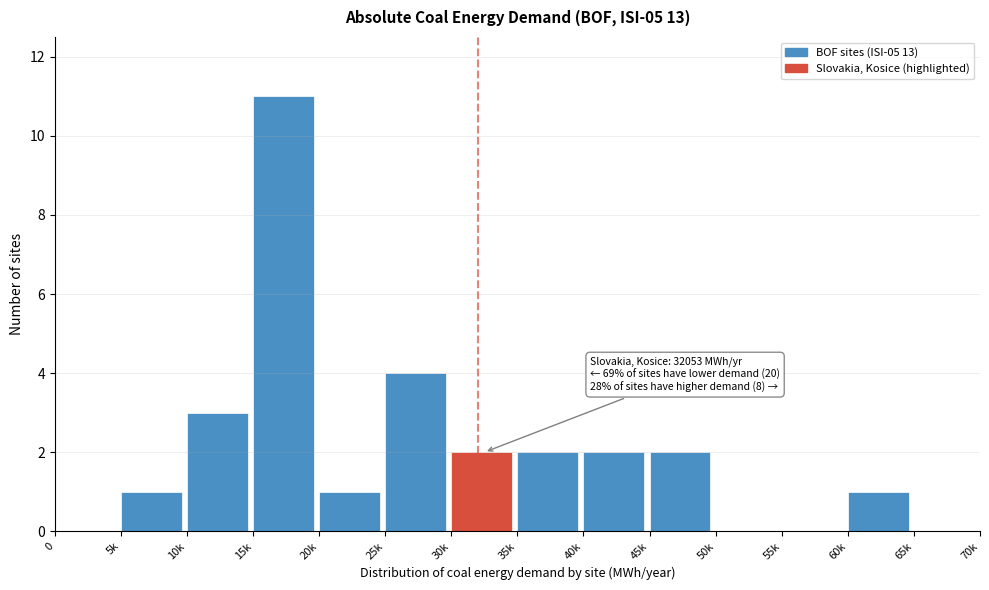

Reading left to right, extract all data points from this chart.

0=0	5k=1	10k=3	15k=11	20k=1	25k=4	30k=2	35k=2	40k=2	45k=2	50k=0	55k=0	60k=1	65k=0